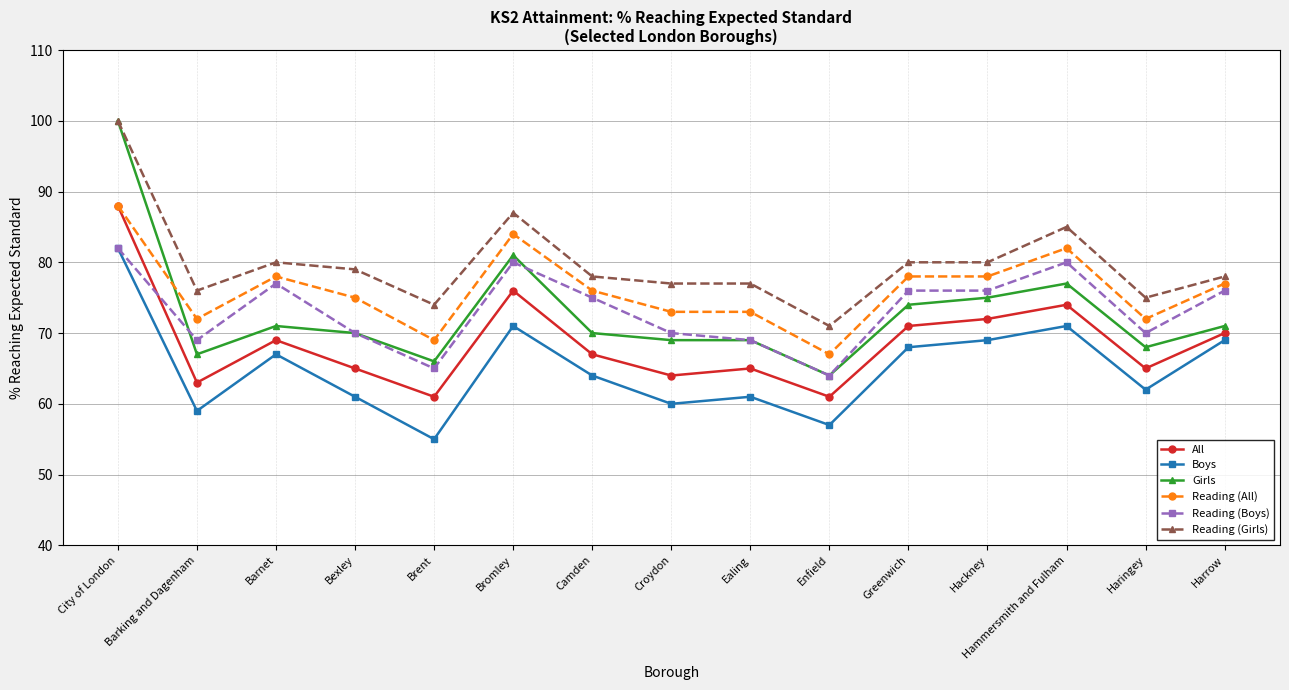

What is the label of the 1st point from the right?

Harrow